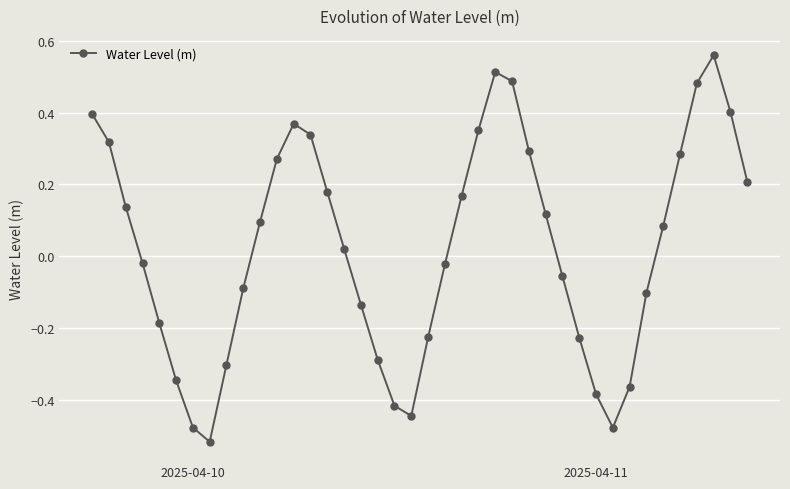

True or false: the data has more than 0 interior local peaks.

True